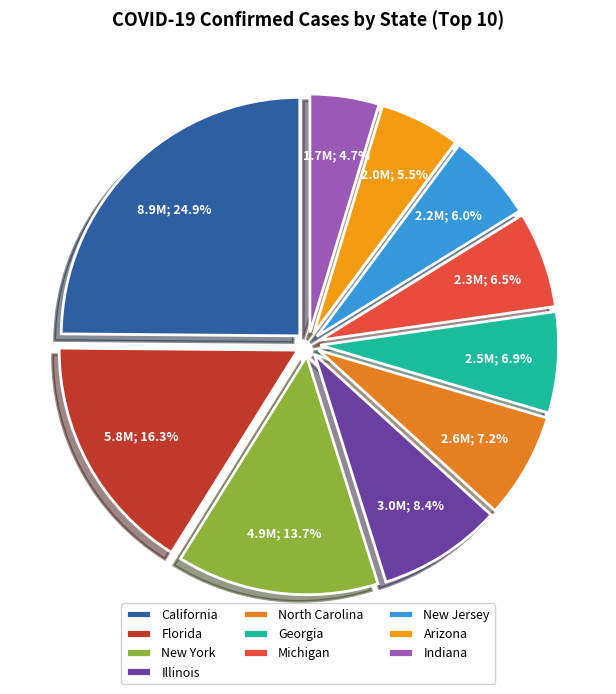

Count the number of slices in the pie.

10